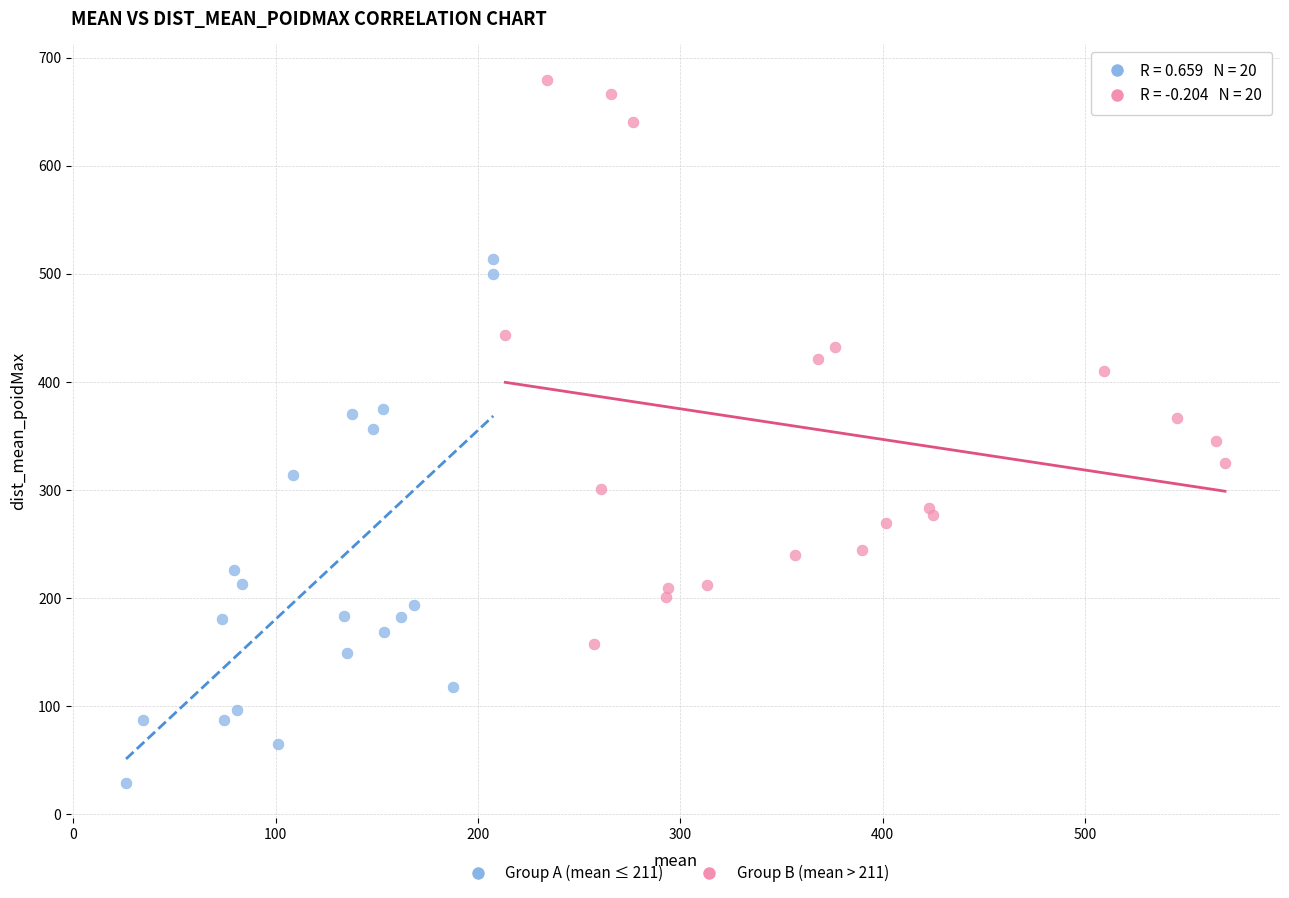

Which series has the widest spread of Y values?

Group B (mean > 211)